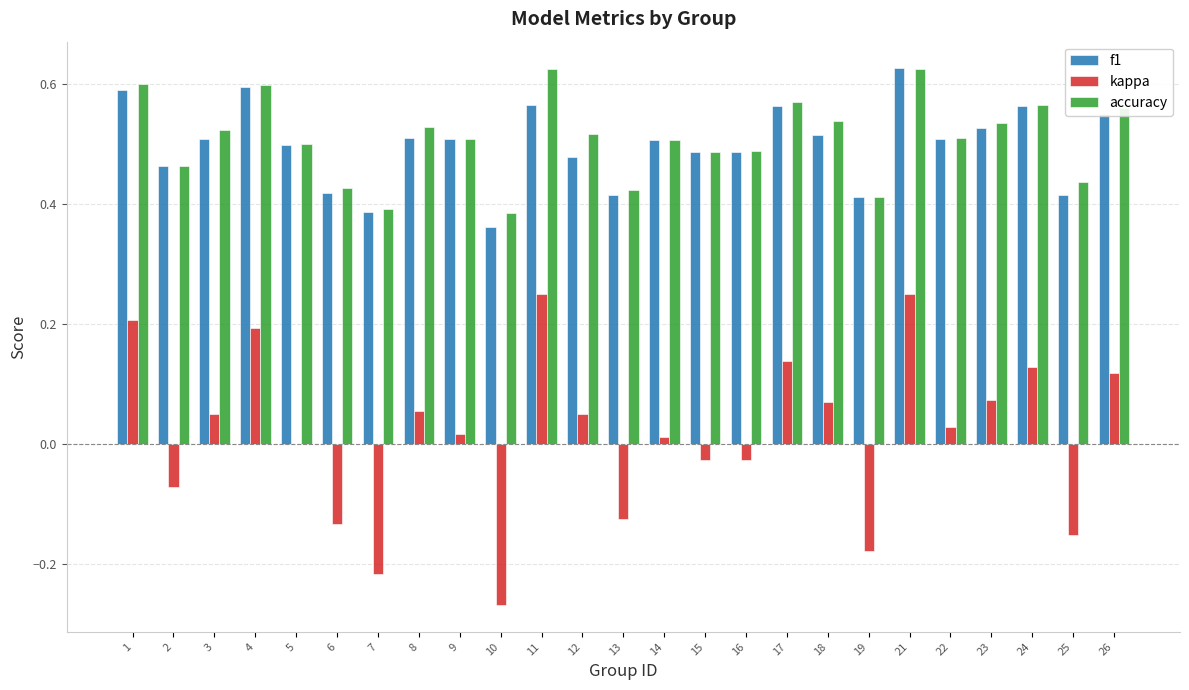

Are the bars grouped side by side (vs. stacked)?

Yes